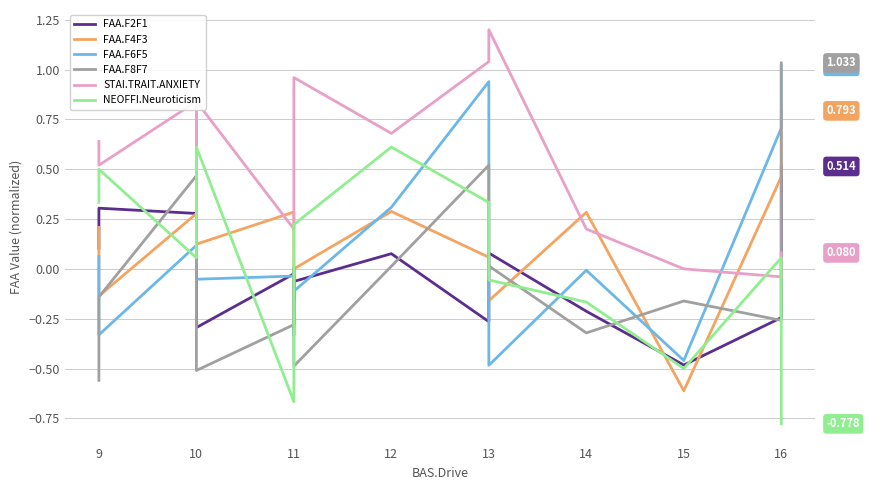

Between 16 and 13, which is larger?

13